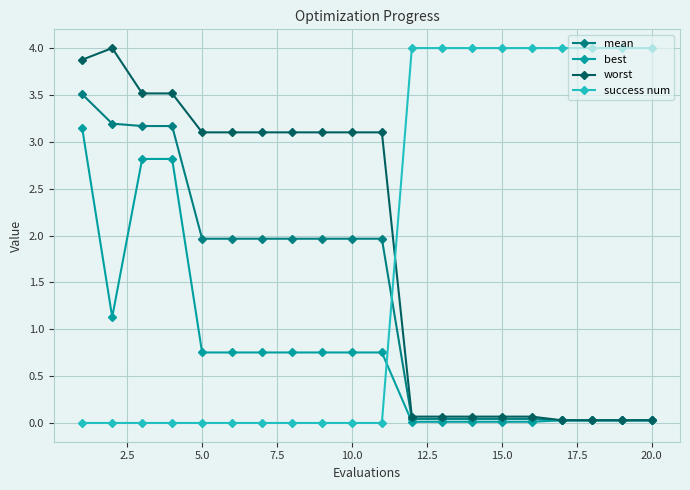

What is the maximum value for mean?

3.5